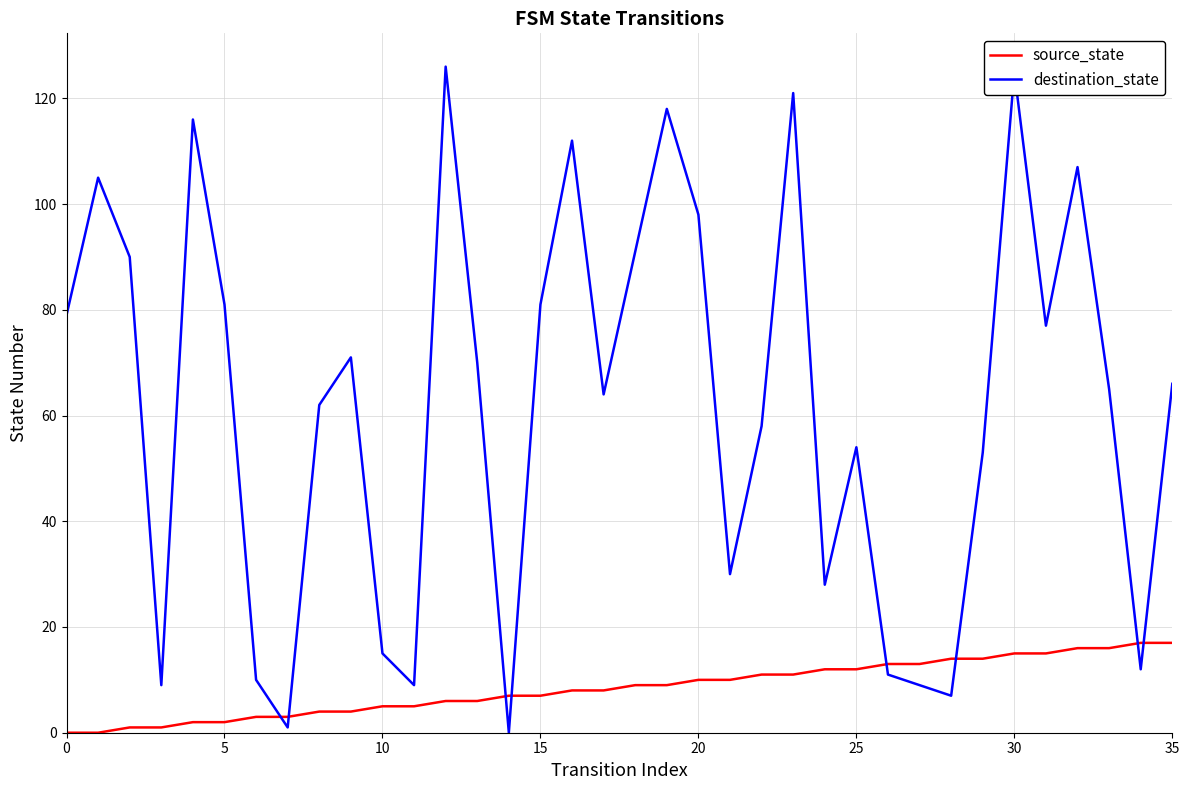

What is the highest value of the destination_state series?

126